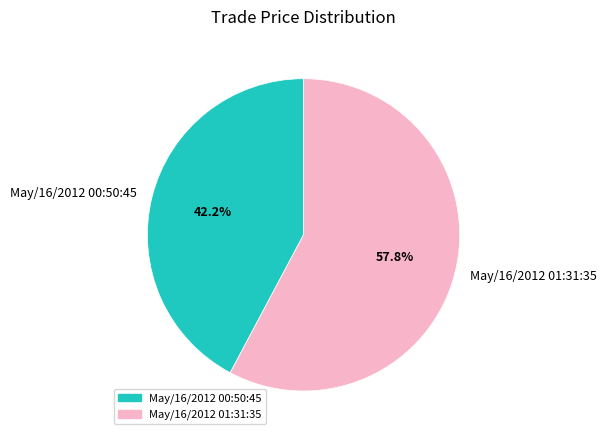

The May/16/2012 00:50:45 slice represents 42% of the pie. True or false?

True